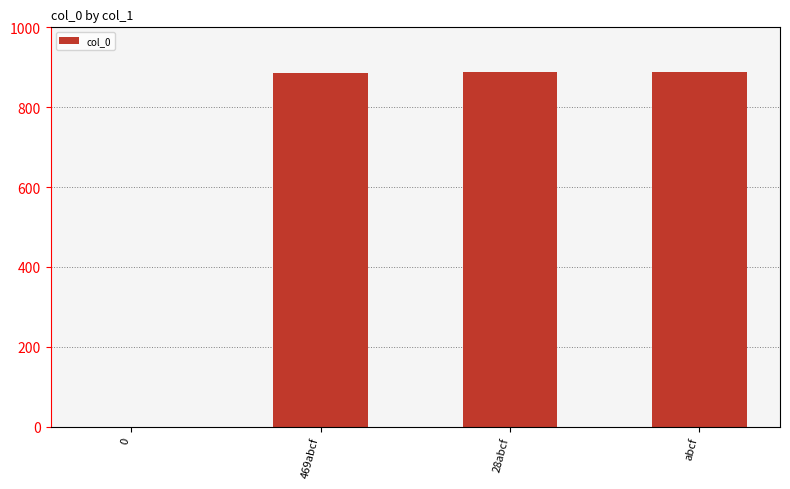

What is the approximate value at 28abcf?

887